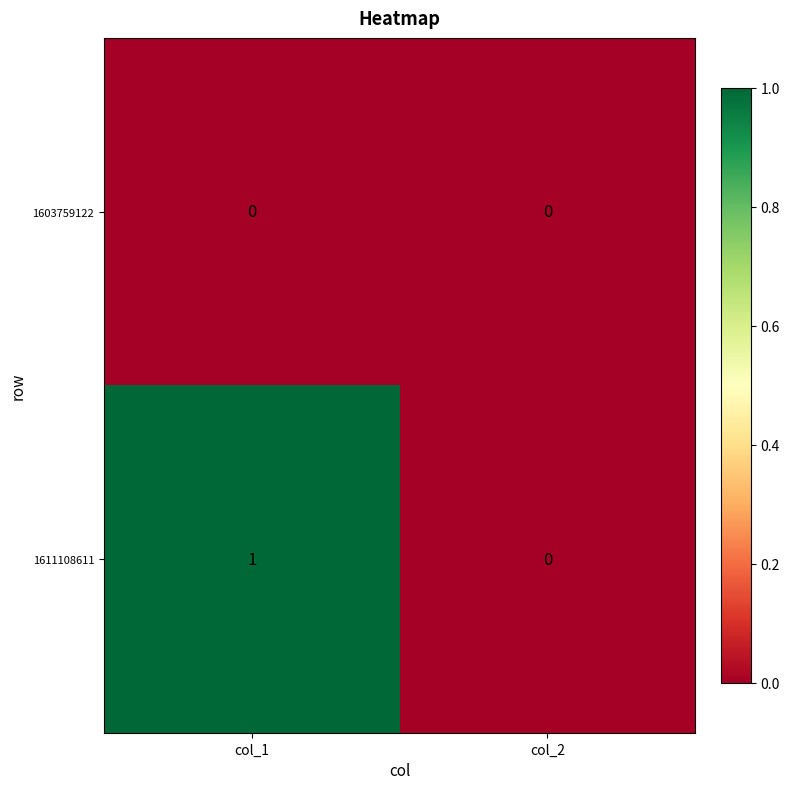

How many data points does each series have?

2